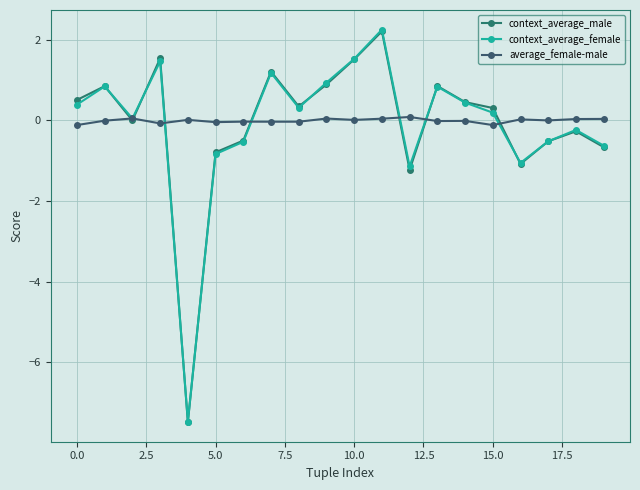

How many lines are shown in the chart?

3